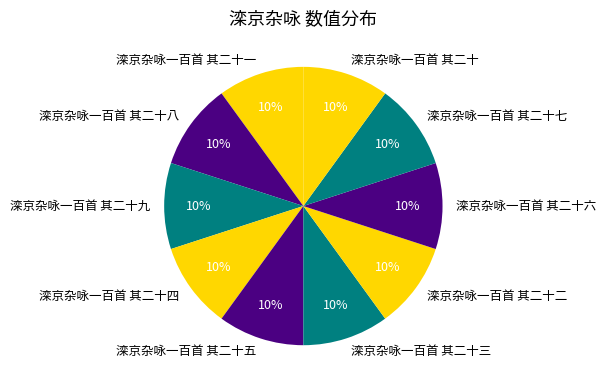

Do 滦京杂咏一百首 其二十五 and 滦京杂咏一百首 其二十一 together represent more than half of the pie?

No